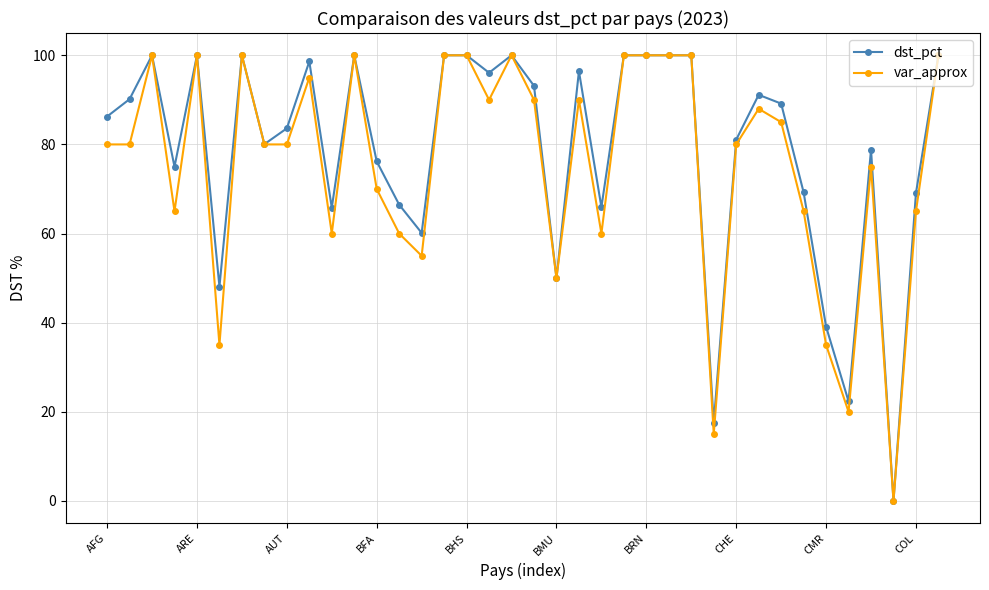

What is the greatest value displayed?

100.0